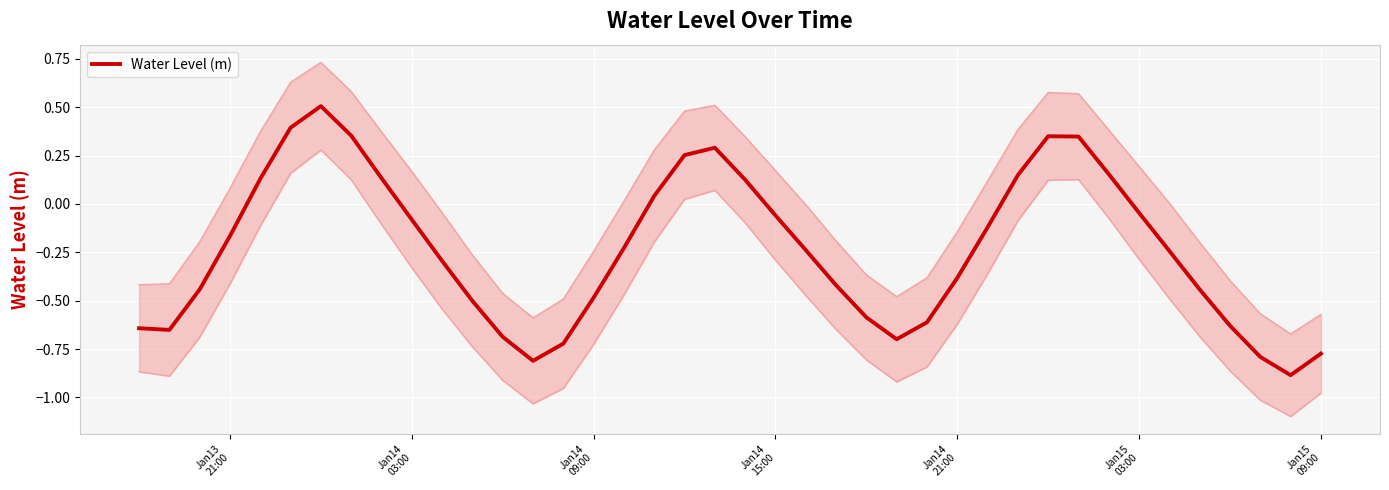

What is the value of the 37th point from the left?

-0.6